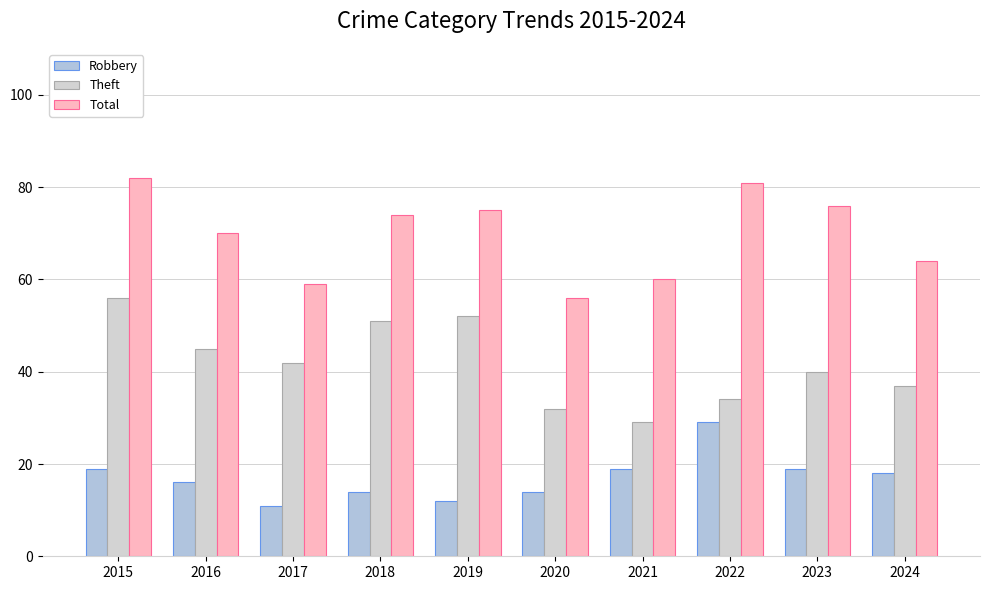

Where does the Robbery series first go above 18?

2015